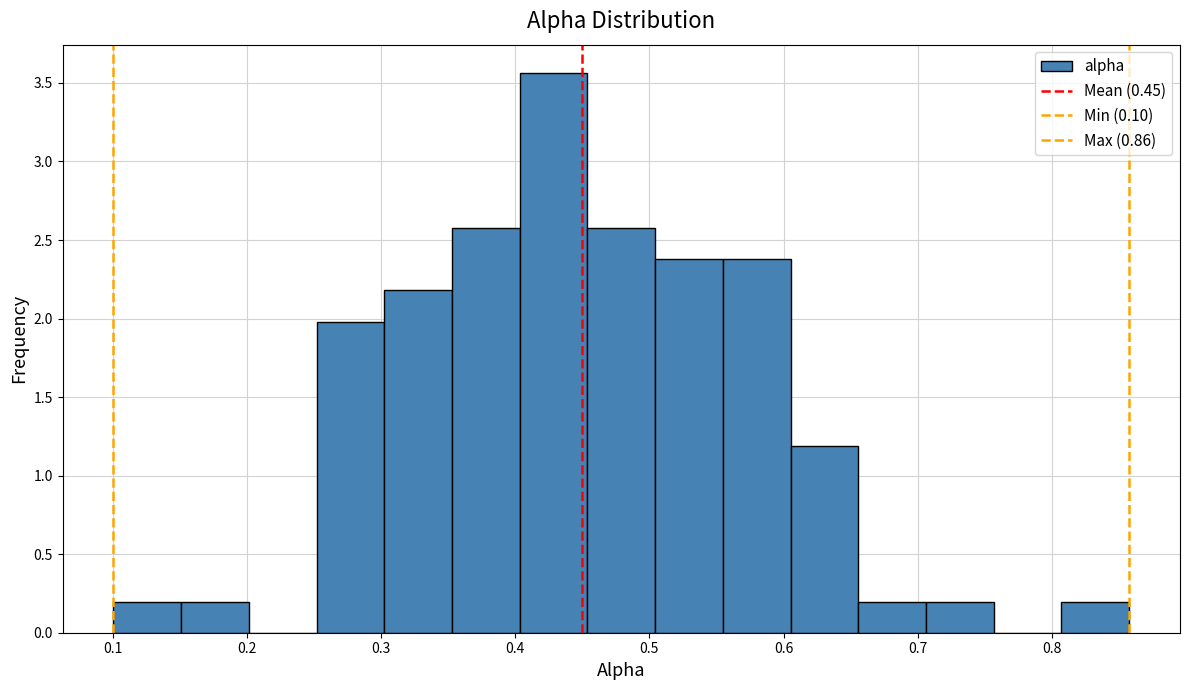

How tall is the bar that spans 0.45 to 0.50 on the x-axis? Neither the bar edges nor the heights are printed on the chart, so give them approximately, as read against the axes.

2.60